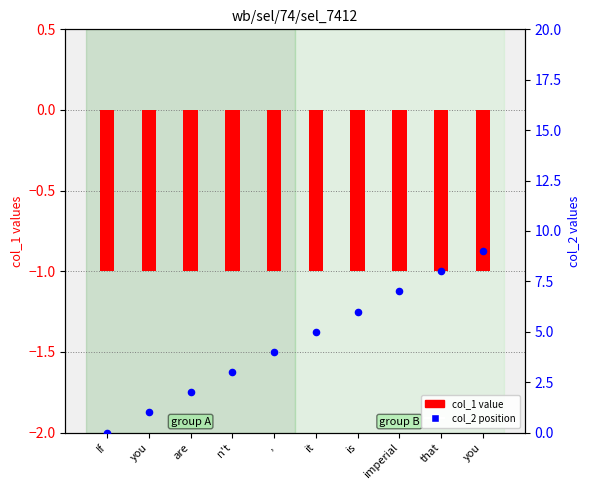

At which category is the sum across all series the highest?

you